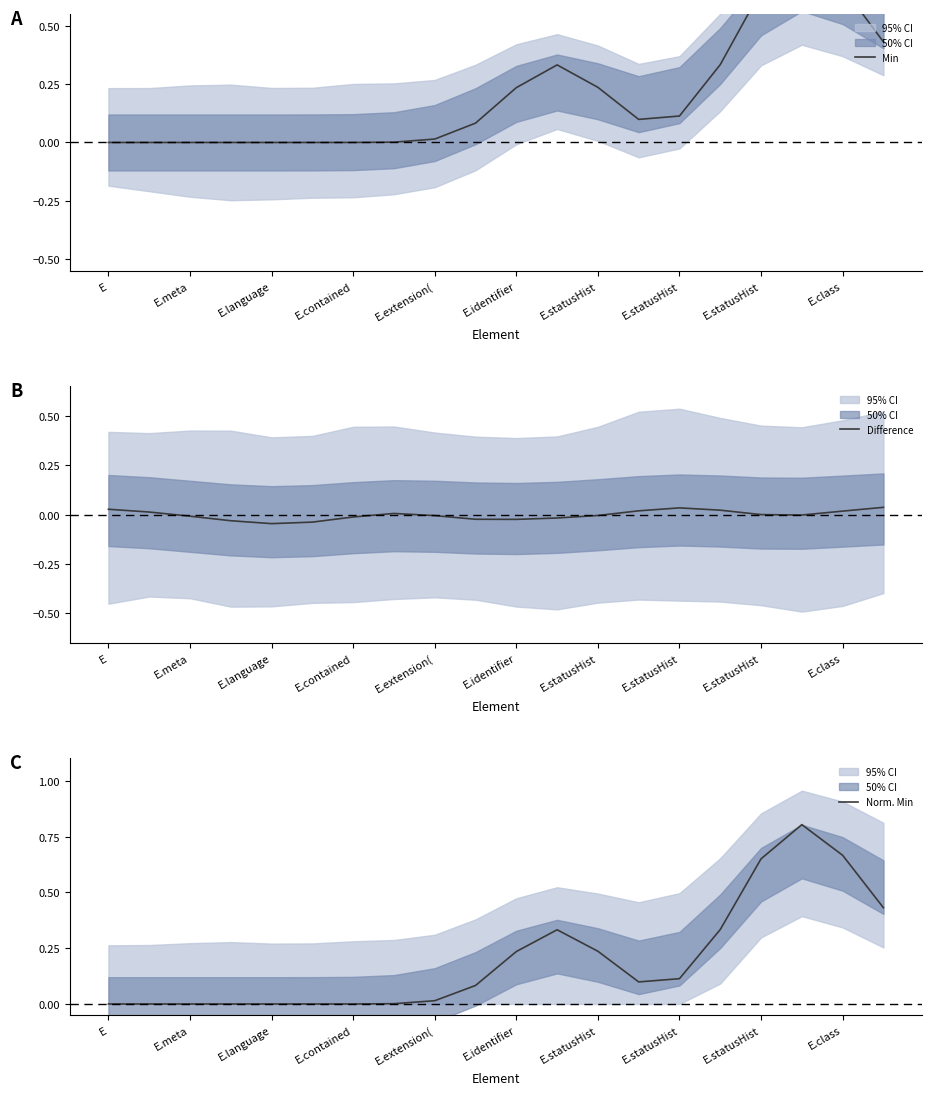

Which series has the largest range (max minus min)?

Min